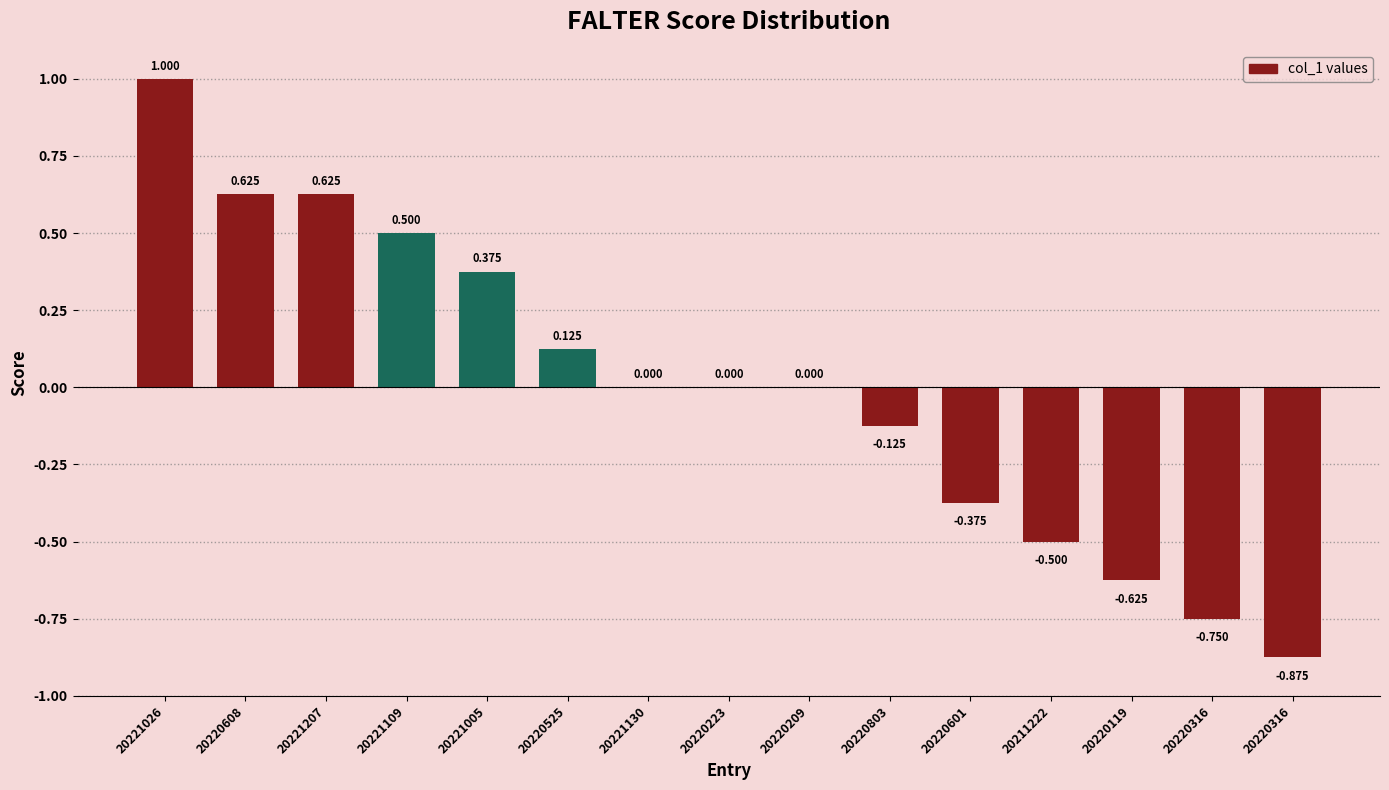

List the labels in order of value, smallest first.

20220316, 20220316, 20220119, 20211222, 20220601, 20220803, 20221130, 20220223, 20220209, 20220525, 20221005, 20221109, 20220608, 20221207, 20221026